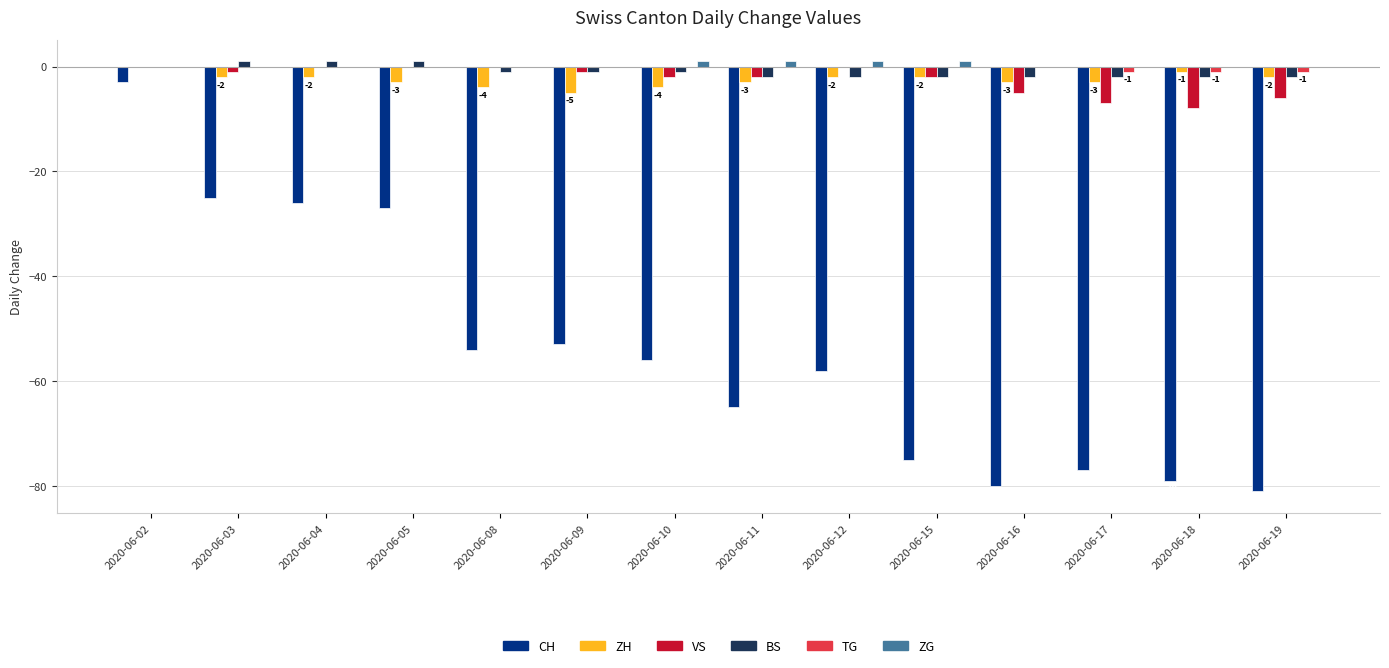

Is it true that CH equals -79 at 2020-06-18?

True